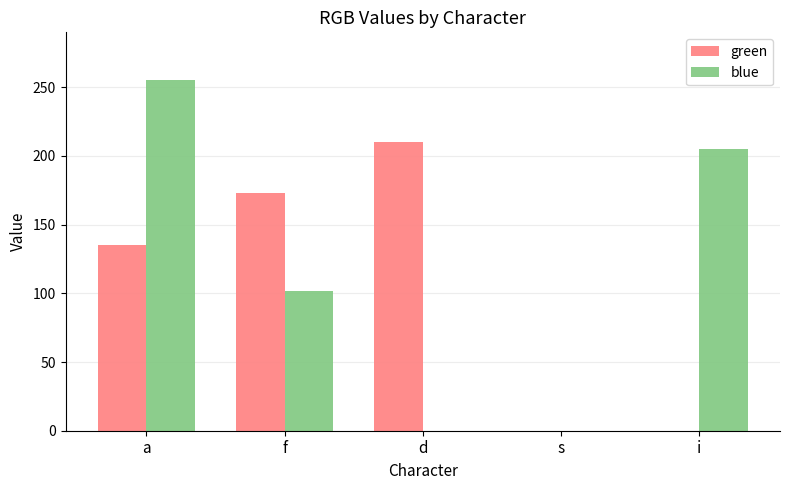

What is the sum of the blue values at d and a?

255